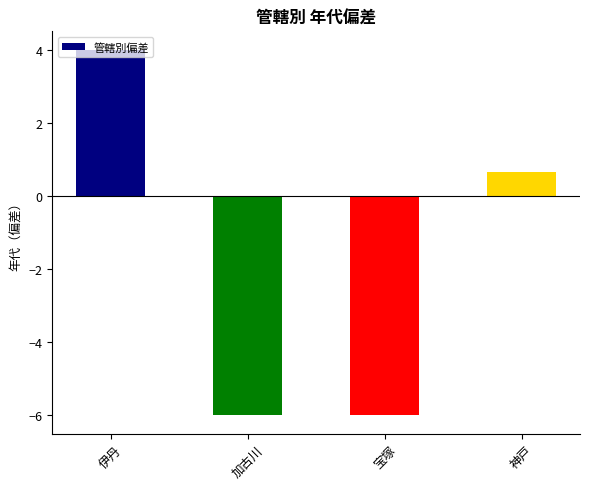

Reading right to left, list all the values displayed in this chart.

0.7	-6.0	-6.0	4.0